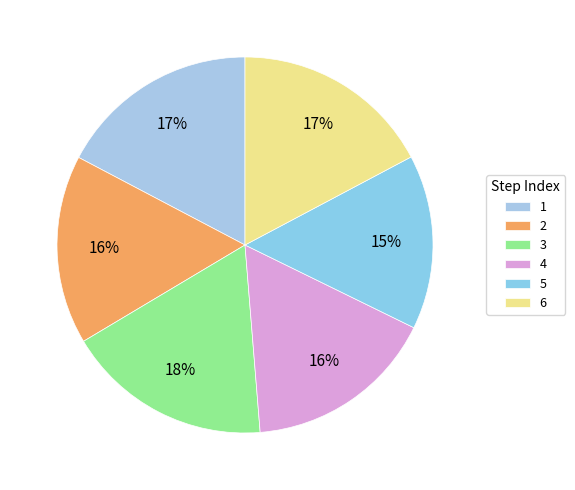

To the nearest percent, what is the average slice percentage?

17%